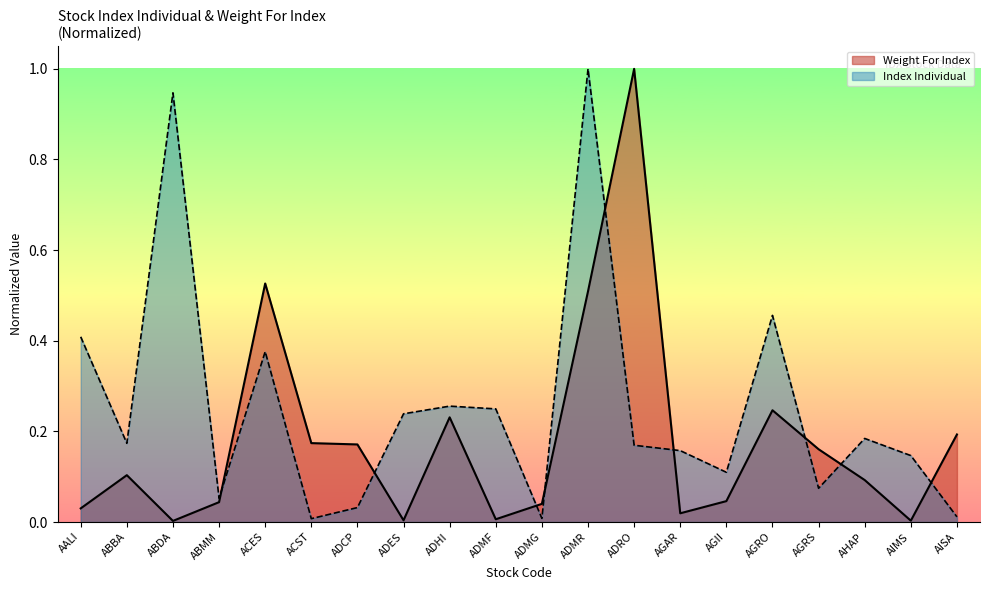

Which category has the highest value across all series?

ADRO